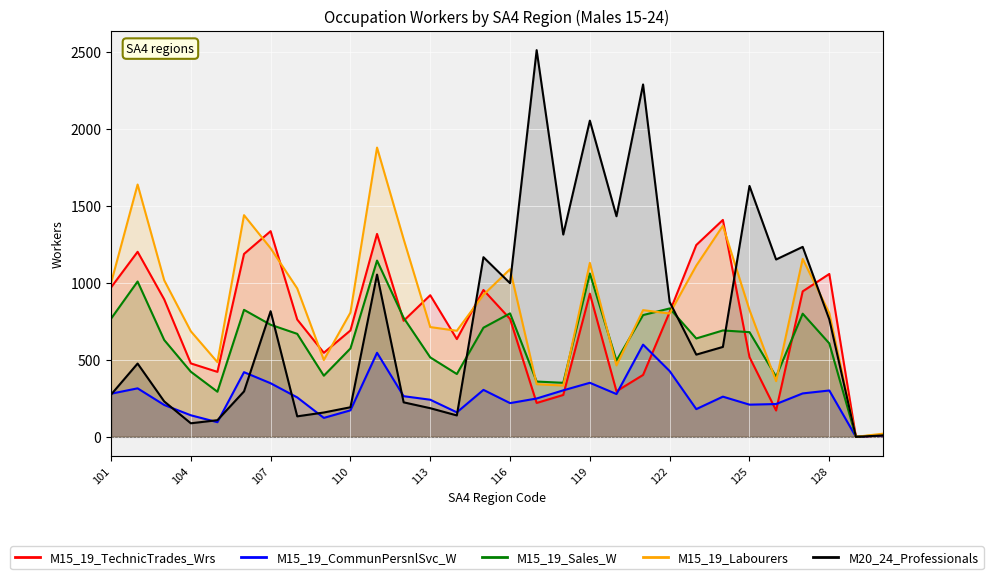

How many lines are shown in the chart?

5